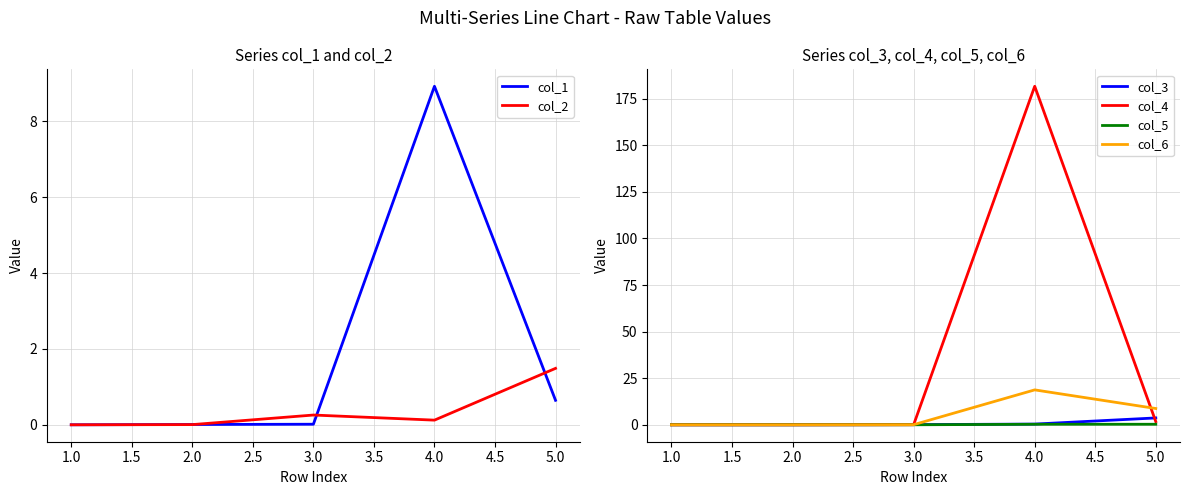

What are all the series names shown in the legend?

col_1, col_2, col_3, col_4, col_5, col_6